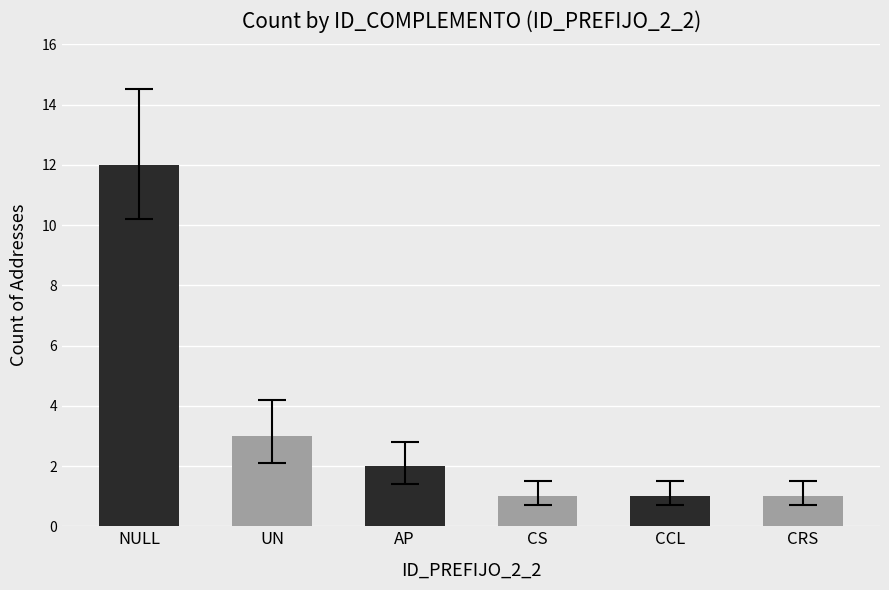

What is the average value?

3